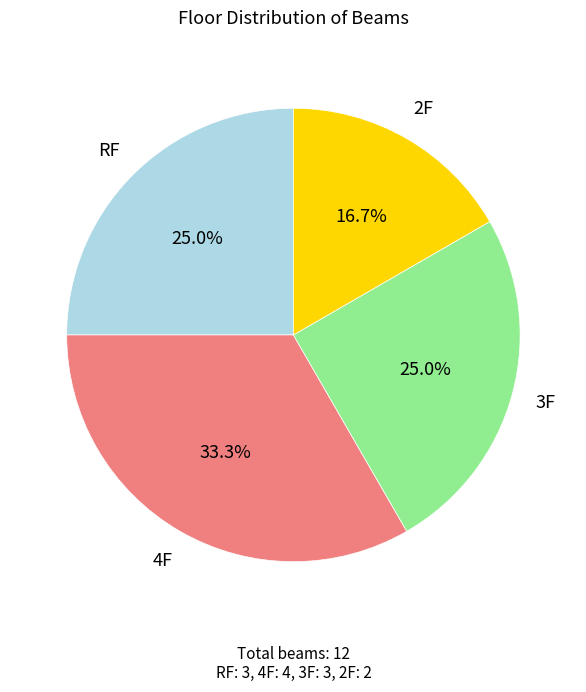

What percentage is NOT represented by 2F?

83.3%